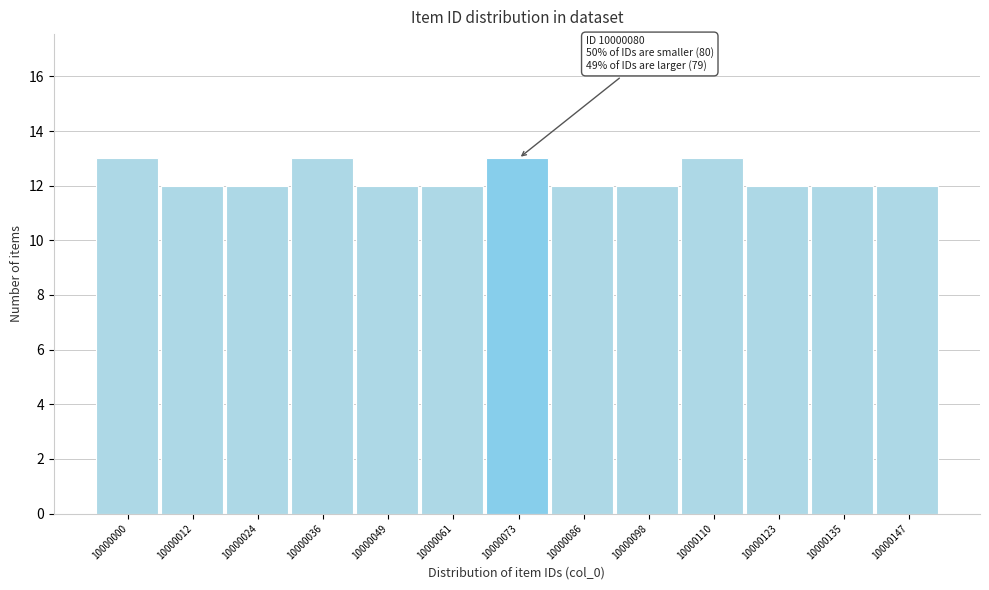

Reading left to right, list all the values displayed in this chart.

10000000=13	10000012=12	10000024=12	10000036=13	10000049=12	10000061=12	10000073=13	10000086=12	10000098=12	10000110=13	10000123=12	10000135=12	10000147=12